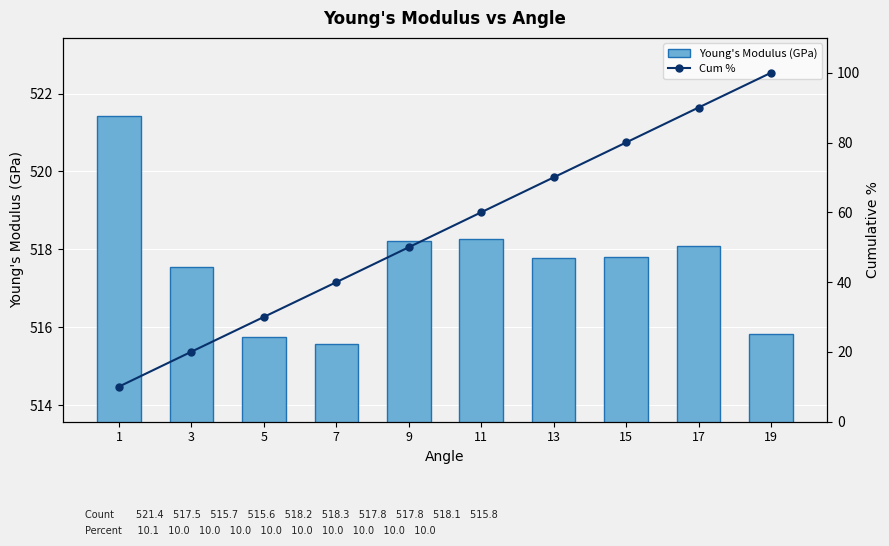

Which series has the largest range (max minus min)?

Cum %